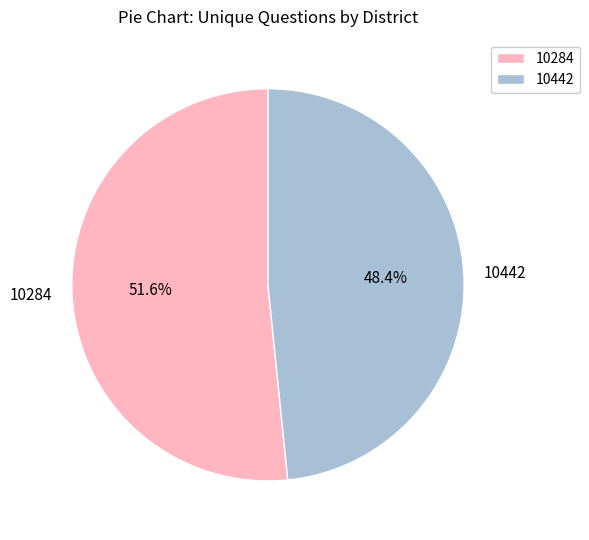

To the nearest percent, what is the difference between the largest and smallest slice percentages?

3%